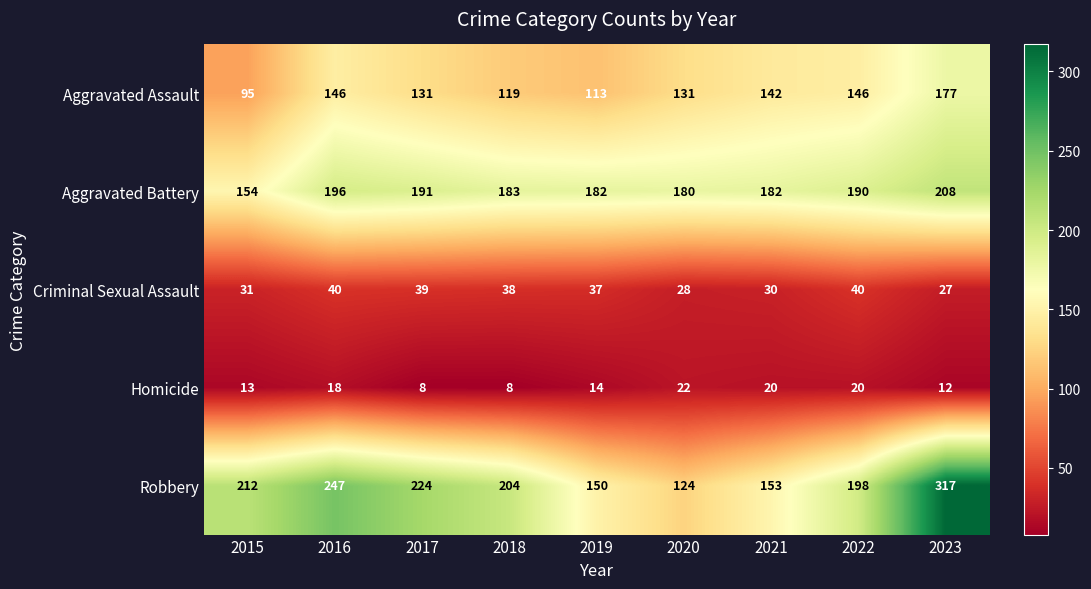

Rank the series at 2019 from lowest to highest value.

Homicide, Criminal Sexual Assault, Aggravated Assault, Robbery, Aggravated Battery